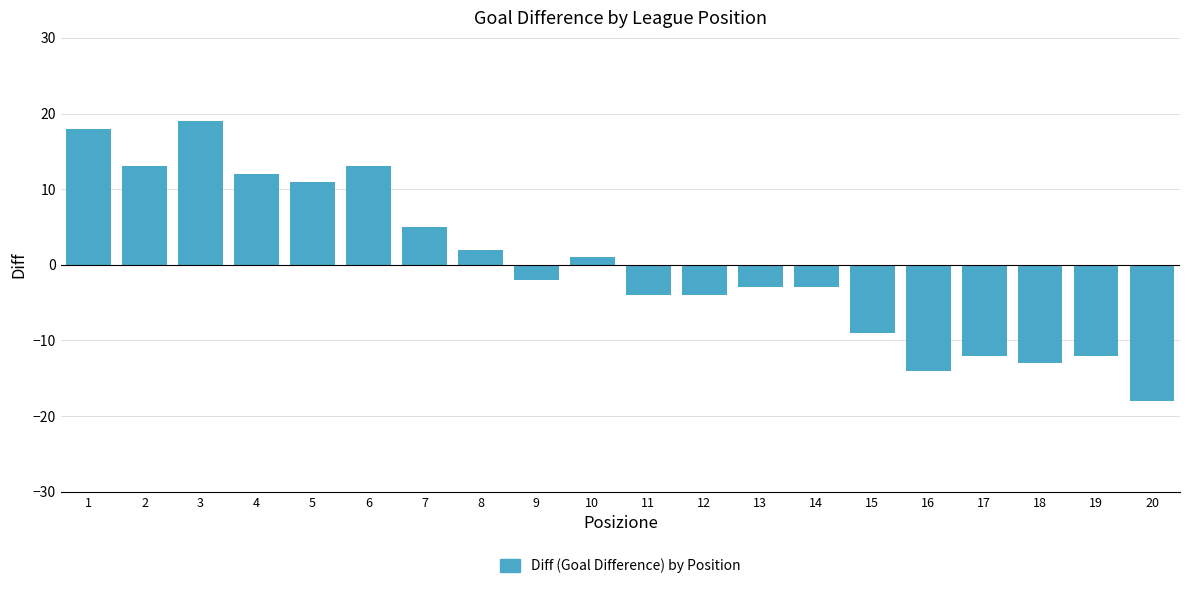

Reading right to left, transcribe all the data shown in this chart.

20=-18	19=-12	18=-13	17=-12	16=-14	15=-9	14=-3	13=-3	12=-4	11=-4	10=1	9=-2	8=2	7=5	6=13	5=11	4=12	3=19	2=13	1=18